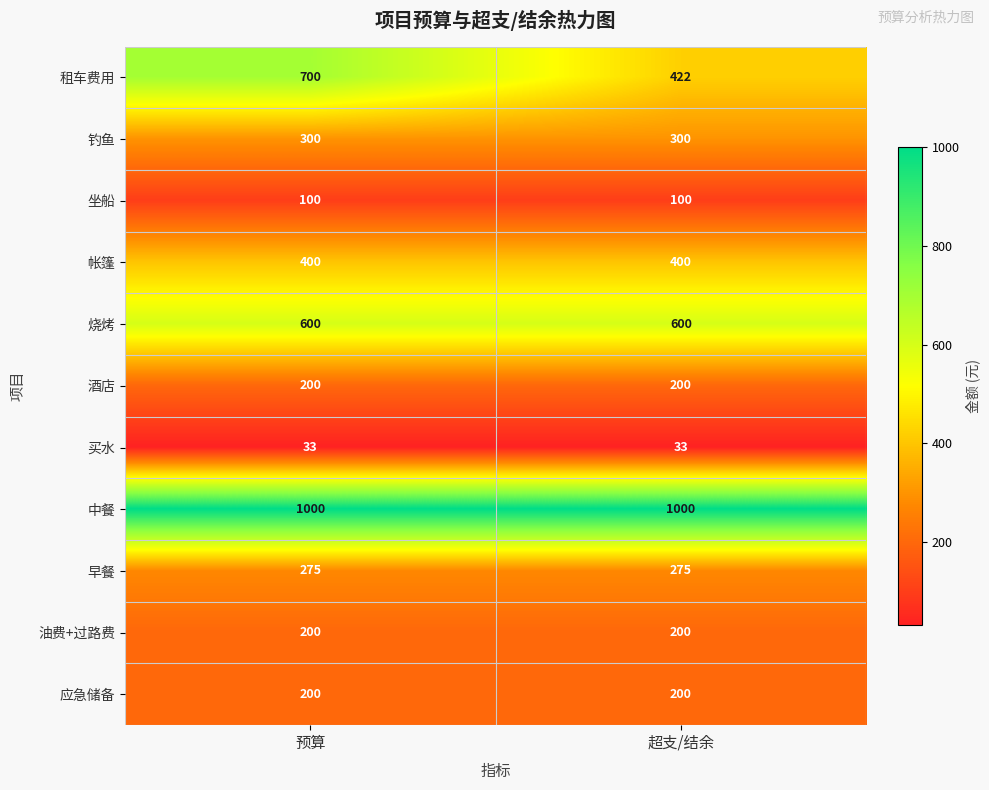

Reading left to right, list all the values displayed in this chart.

租车费用: 700	422
钓鱼: 300	300
坐船: 100	100
帐篷: 400	400
烧烤: 600	600
酒店: 200	200
买水: 33	33
中餐: 1000	1000
早餐: 275	275
油费+过路费: 200	200
应急储备: 200	200